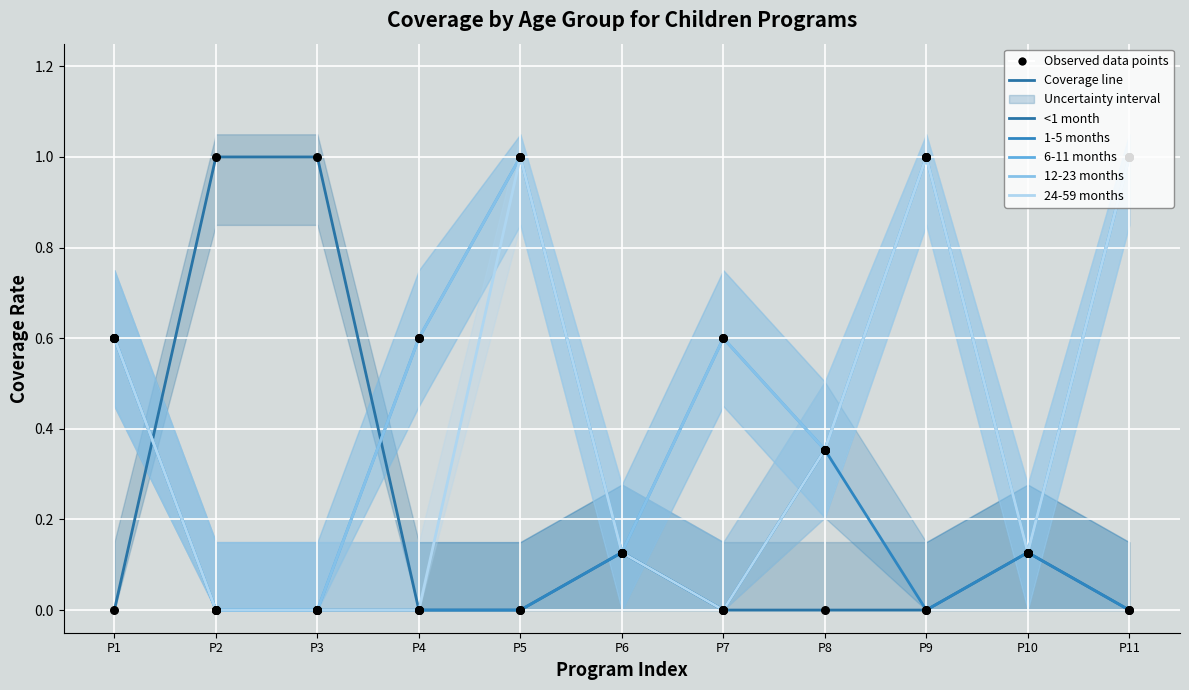

Is the value of 6-11 months at P6 greater than the value of 1-5 months at P3?

Yes